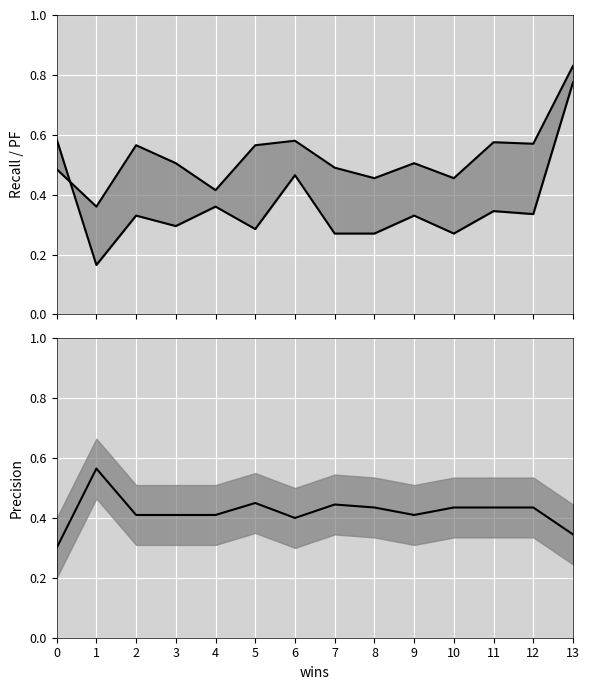

What is the average value of the precision_line series?

0.4